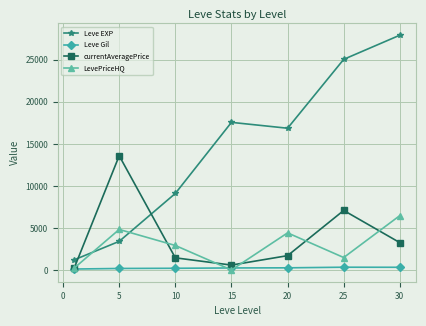

Which series has the largest total across all categories?

Leve EXP